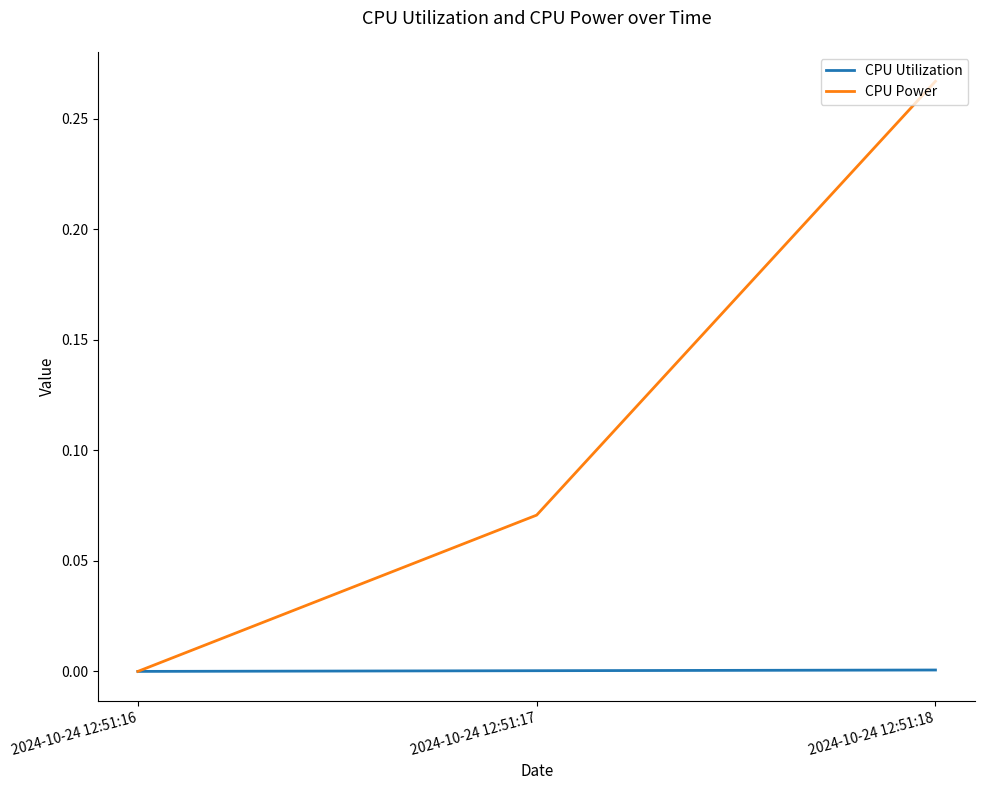

The value of CPU Power at 2024-10-24 12:51:18 is 0.1. True or false?

False